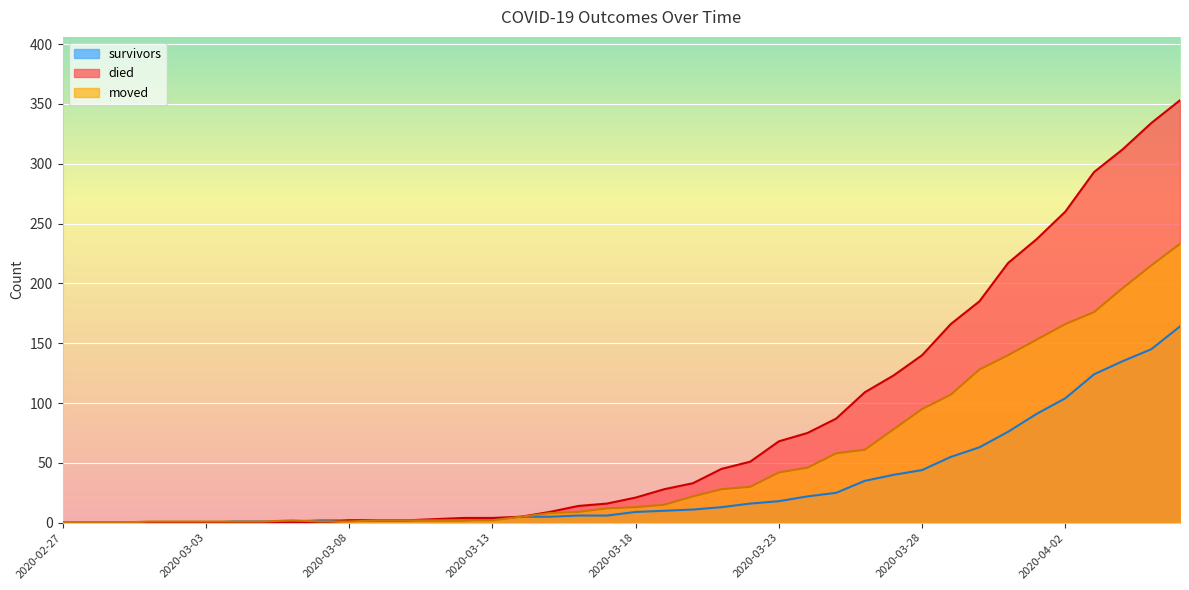

Is the value of died at 2020-03-12 greater than the value of survivors at 2020-03-07?

Yes